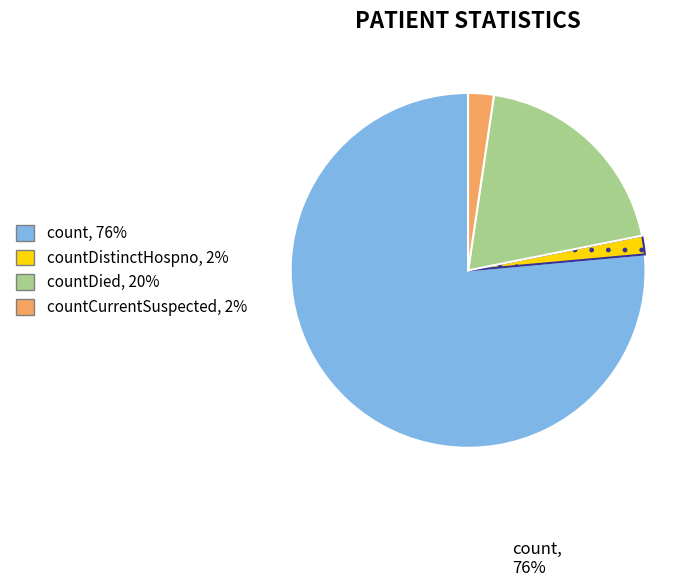

How many segments does this pie chart have?

4